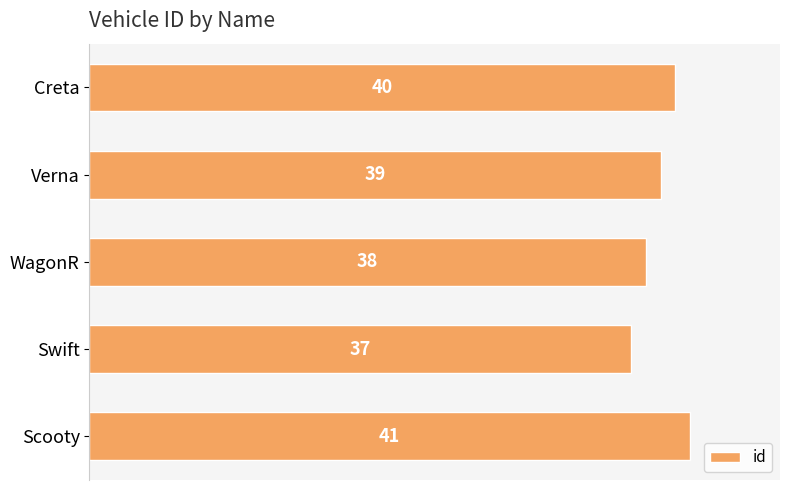

How many values are below 39?

2